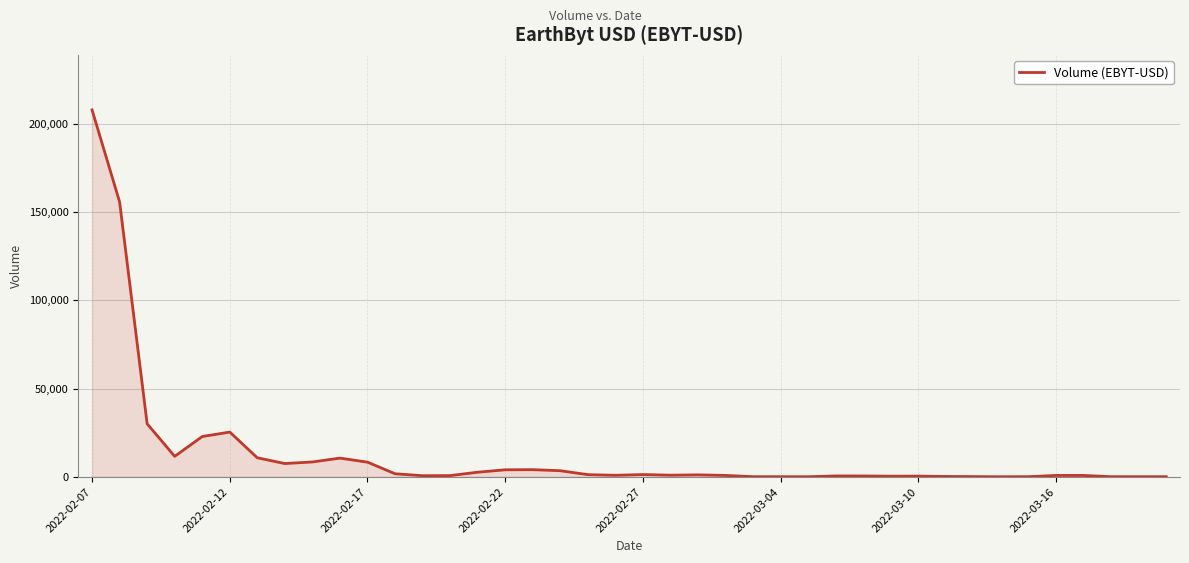

What is the greatest value displayed?

207789